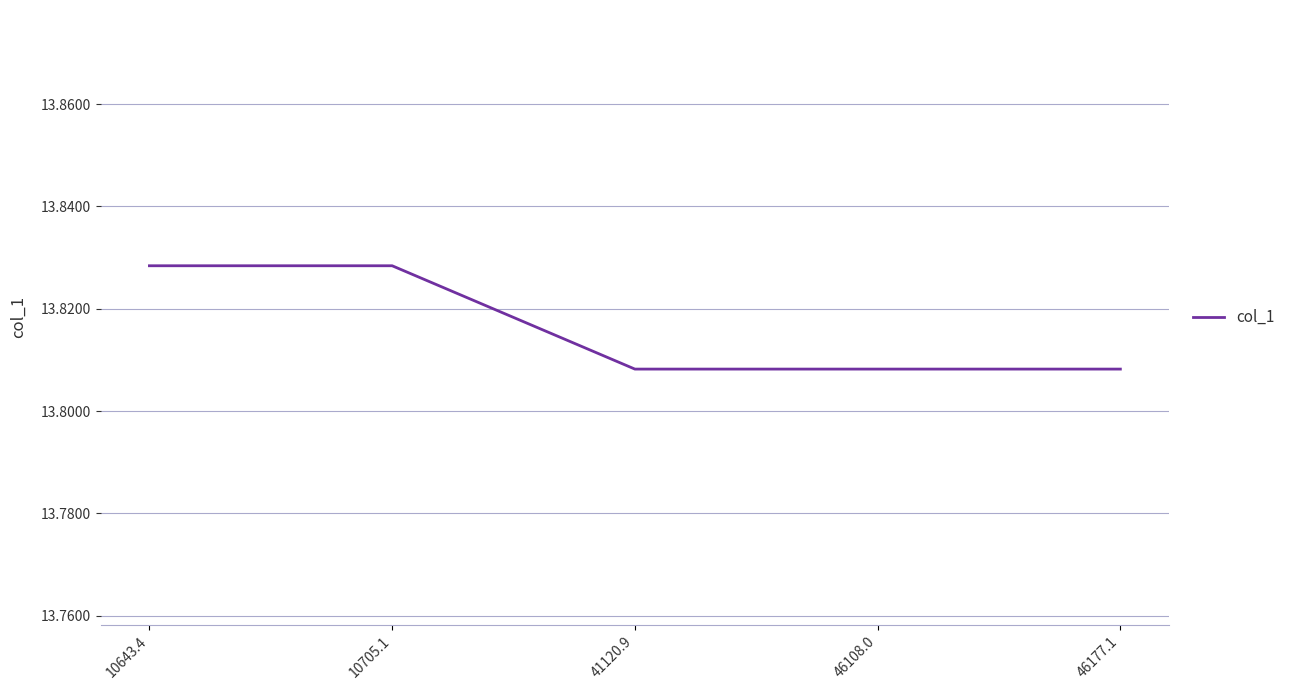

What position from the left is 46177.1?

5